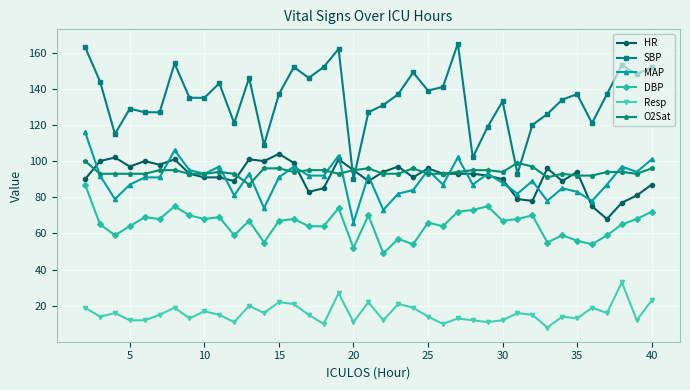

Reading left to right, list all the values displayed in this chart.

HR: 90	100	102	97	100	98	101	93	91	91	89	101	100	104	99	83	85	101	95	89	94	97	91	96	93	93	93	92	90	79	78	96	89	94	75	68	77	81	87
SBP: 163	144	115	129	127	127	154	135	135	143	121	146	109	137	152	146	152	162	90	127	131	137	149	139	141	165	102	119	133	93	120	126	134	137	121	137	153	148	152
MAP: 116	92	79	87	91	91	106	95	93	97	81	93	74	91	97	92	92	103	66	92	73	82	84	95	87	102	87	93	88	82	89	78	85	83	78	87	97	94	101
DBP: 87	65	59	64	69	68	75	70	68	69	59	67	55	67	68	64	64	74	52	70	49	57	54	66	64	72	73	75	67	68	70	55	59	56	54	59	65	68	72
Resp: 19	14	16	12	12	15	19	13	17	15	11	20	16	22	21	15	10	27	11	22	12	21	19	14	10	13	12	11	12	16	15	8	14	13	19	16	33	12	23
O2Sat: 100	93	93	93	93	95	95	93	93	94	93	87	96	96	94	95	95	93	95	96	93	93	96	93	93	94	95	95	94	99	97	91	93	92	92	94	94	93	96